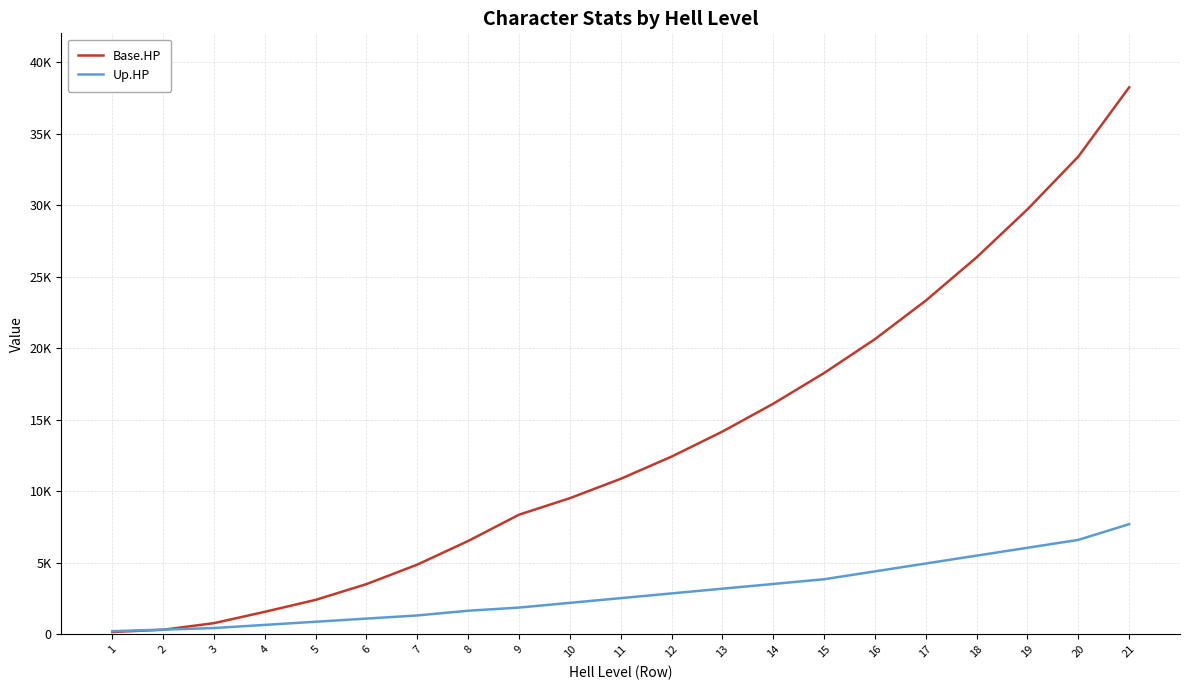

What is the value of the Base.HP point at the 20th from the left?

33385